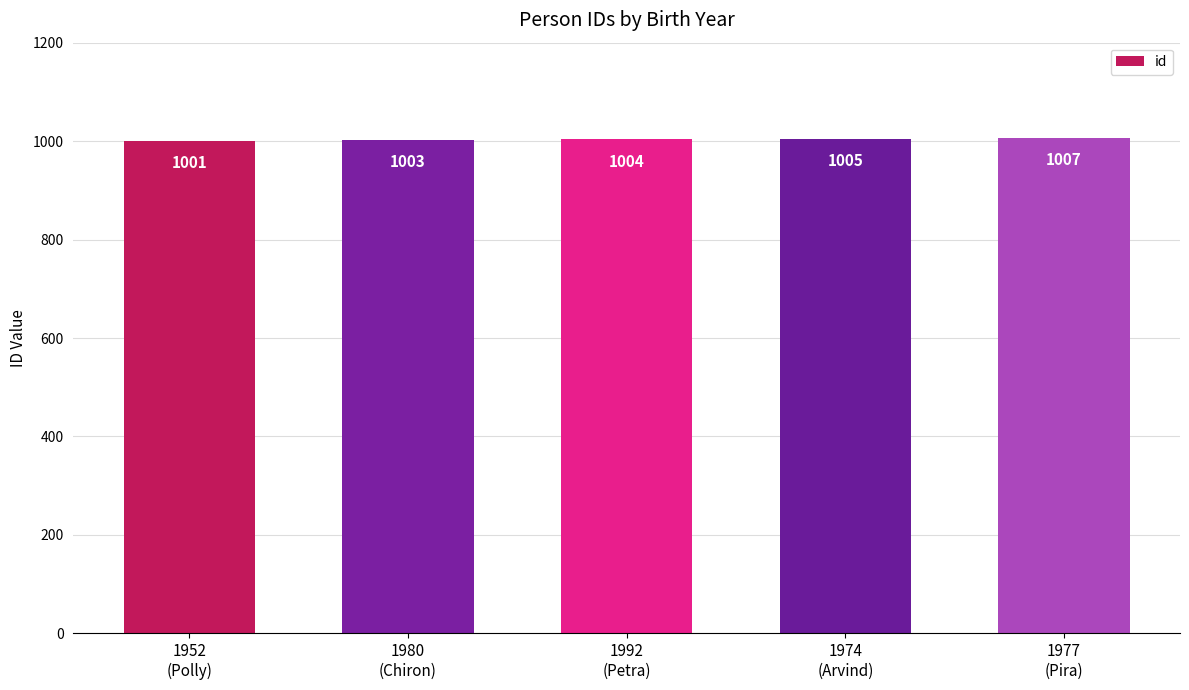

List the labels in order of value, largest first.

1977
(Pira), 1974
(Arvind), 1992
(Petra), 1980
(Chiron), 1952
(Polly)